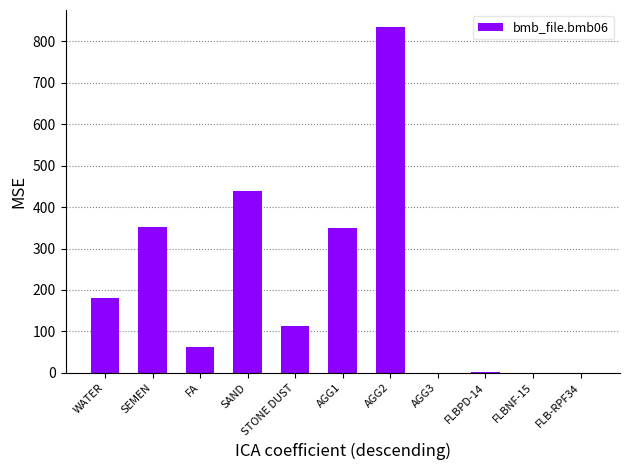

Is it true that the value at FA is 106.0?

False